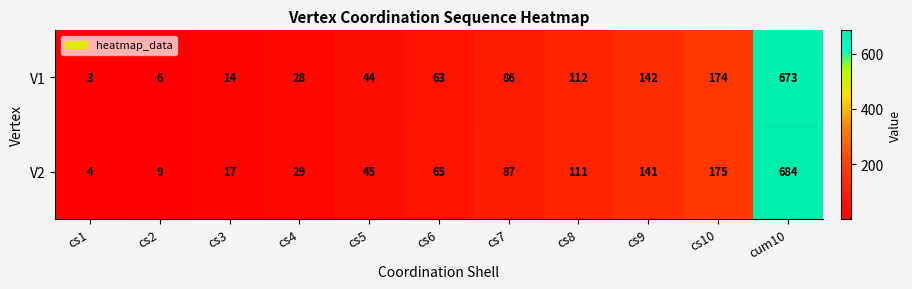

Reading left to right, extract all data points from this chart.

V1: 3	6	14	28	44	63	86	112	142	174	673
V2: 4	9	17	29	45	65	87	111	141	175	684